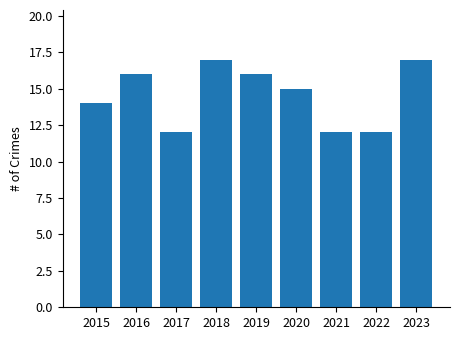

What is the approximate value at 2016?

16